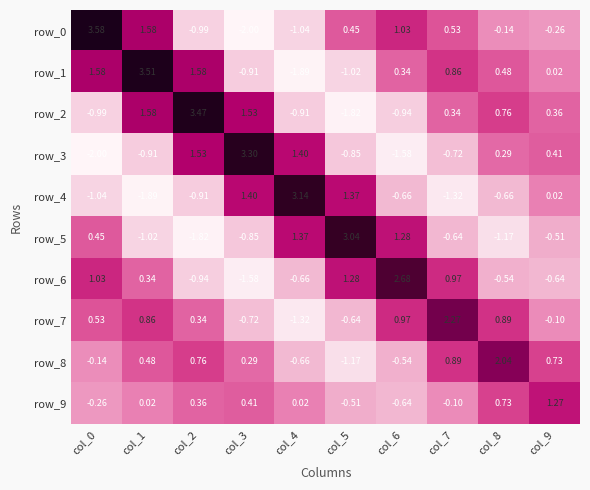

Which series changed the most between col_4 and col_5?

row_3